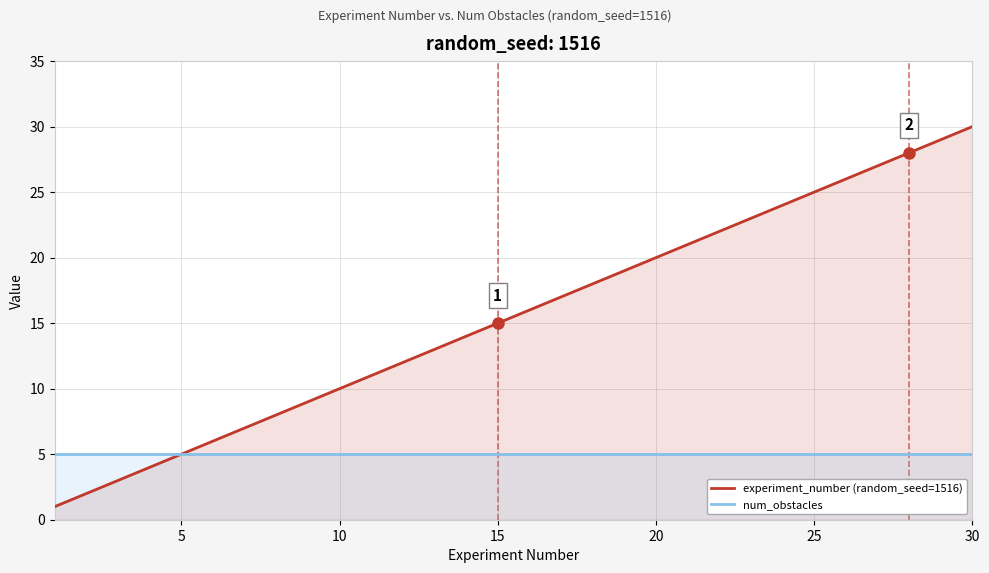

What is the difference between the highest and lowest values at 25?

20